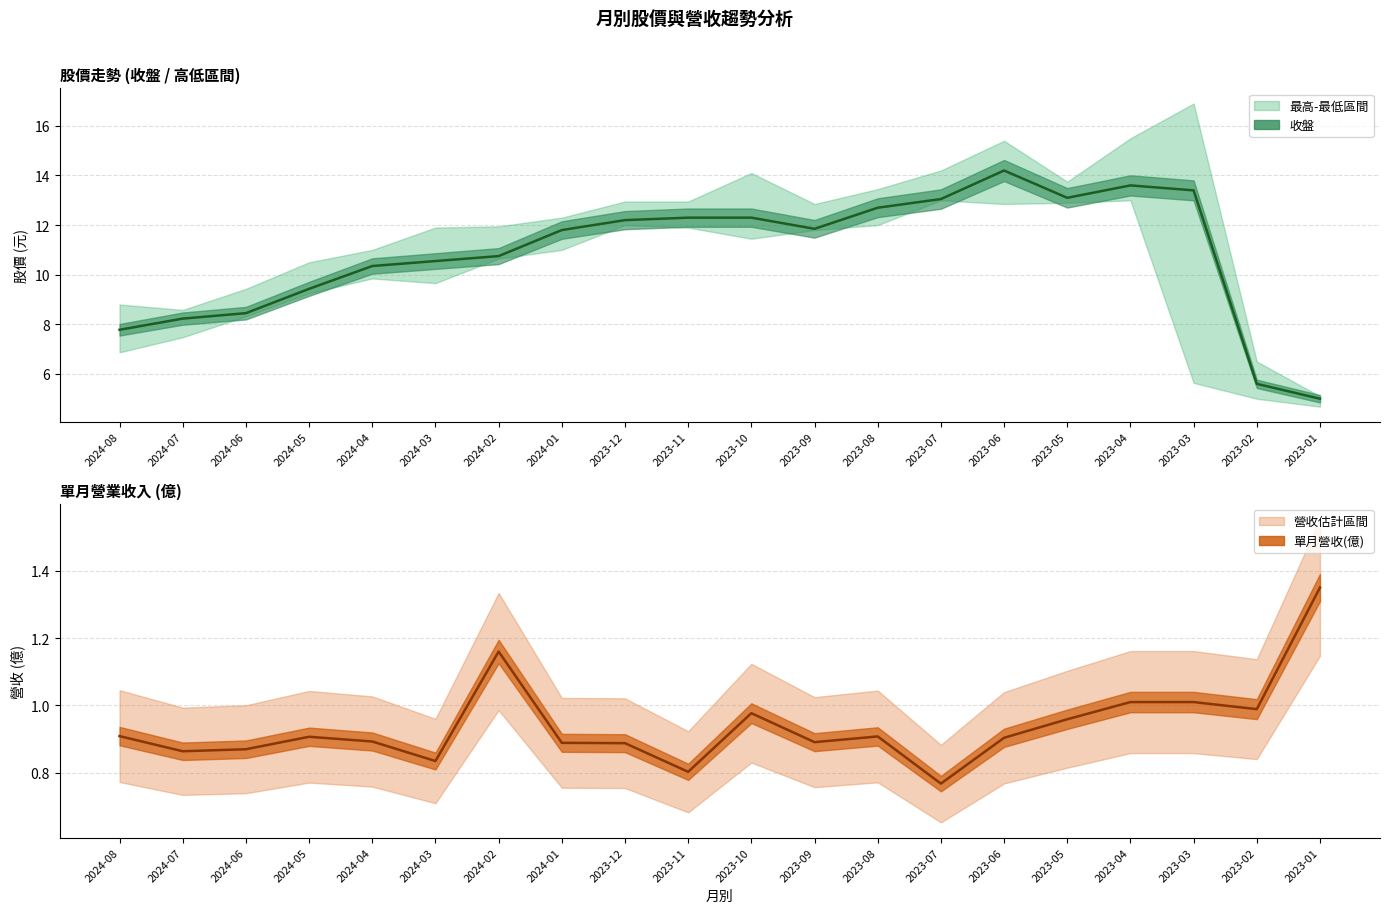

Which category has the lowest value across all series?

2023-07